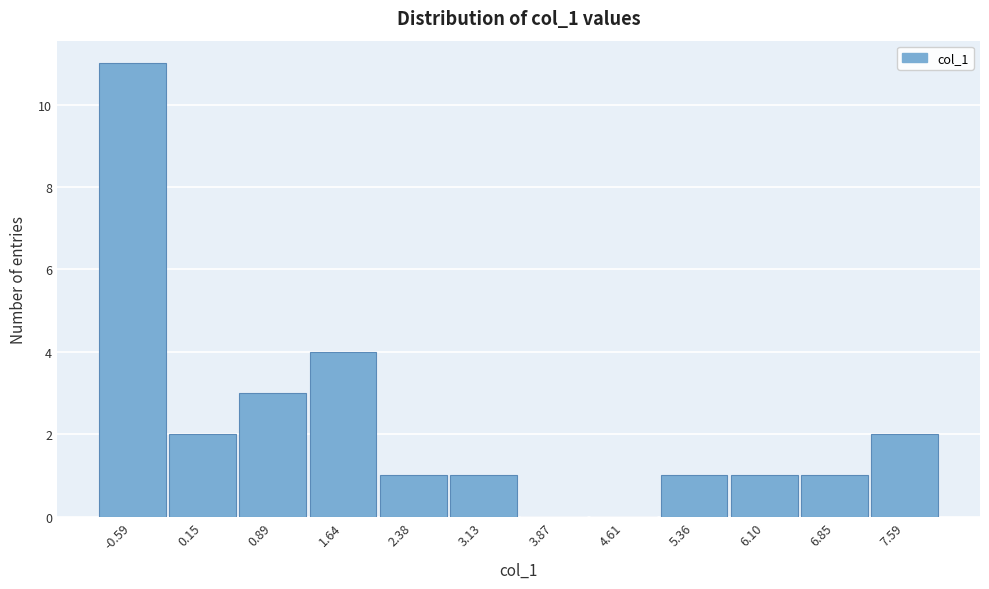

Reading left to right, extract all data points from this chart.

-0.59=11	0.15=2	0.89=3	1.64=4	2.38=1	3.13=1	3.87=0	4.61=0	5.36=1	6.10=1	6.85=1	7.59=2